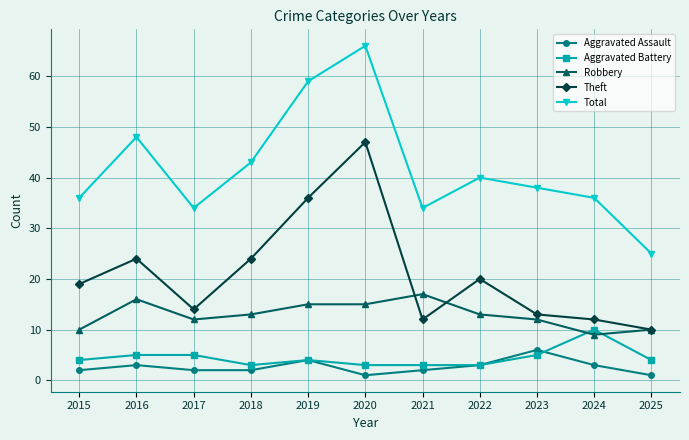

Does the chart display data point markers on the line(s)?

Yes